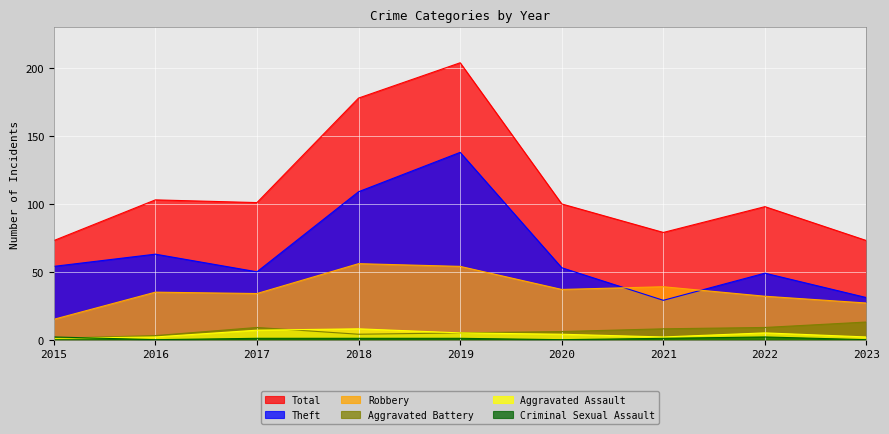

Which series has the largest range (max minus min)?

Total